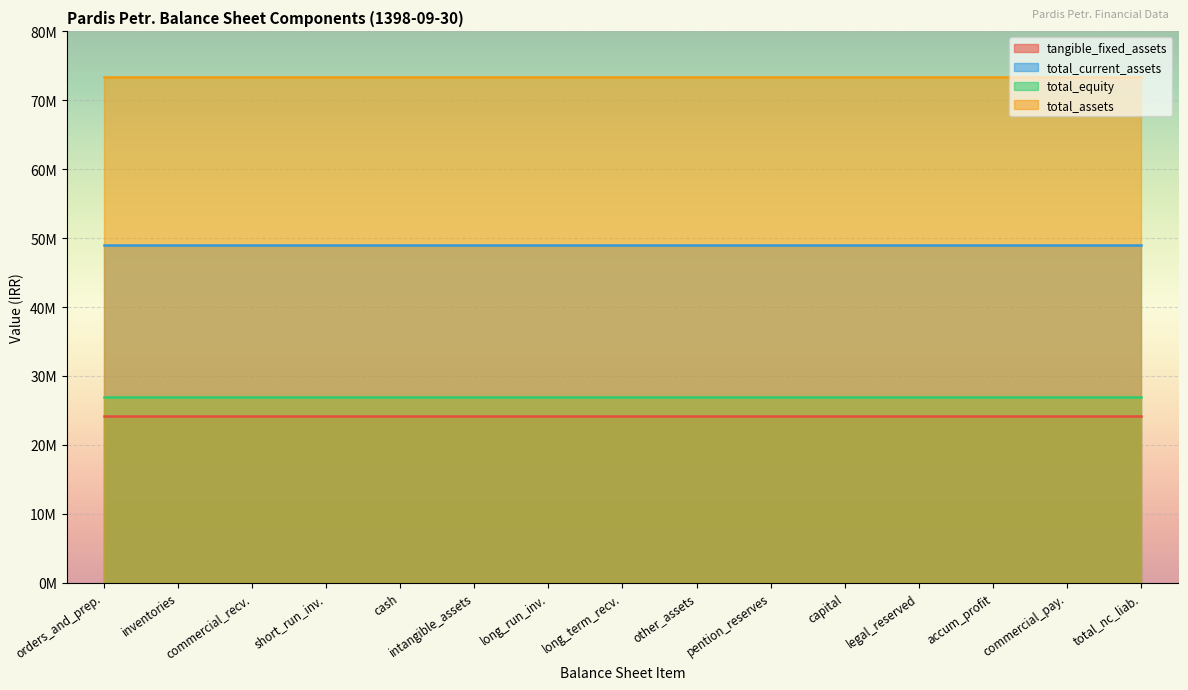

Read the tangible_fixed_assets value at pention_reserves.

24258905